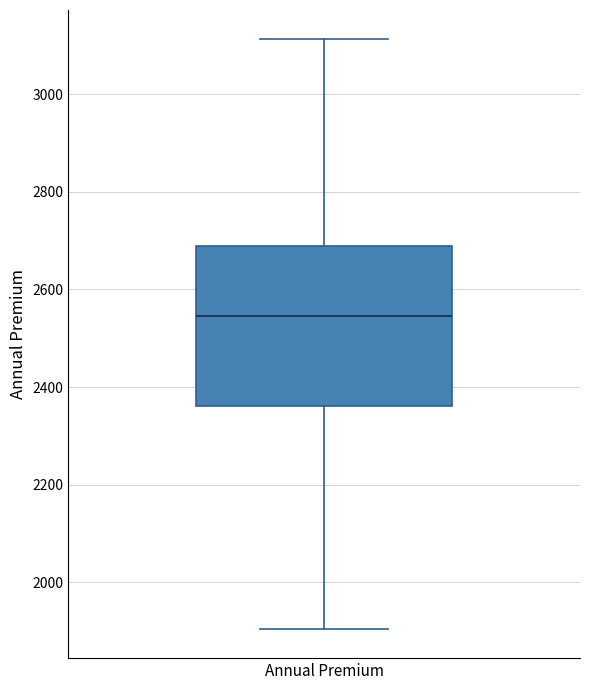

Read this box plot against the y-axis: the position of the median line, the range covered by the box, and the ends of both whiskers. The values are not printed on the chart, so give them approximately, as read against the axis.

median 2540, box 2360 to 2680, whiskers 1900 to 3120